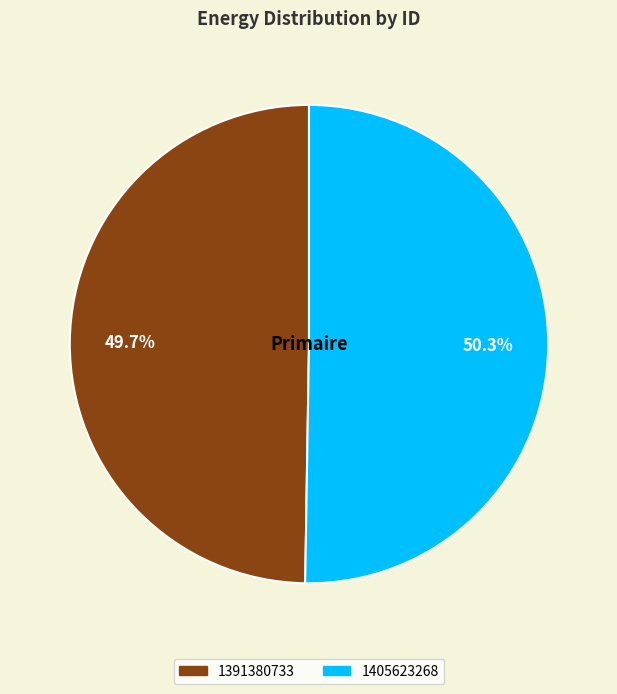

Do 1405623268 and 1391380733 together represent more than half of the pie?

Yes